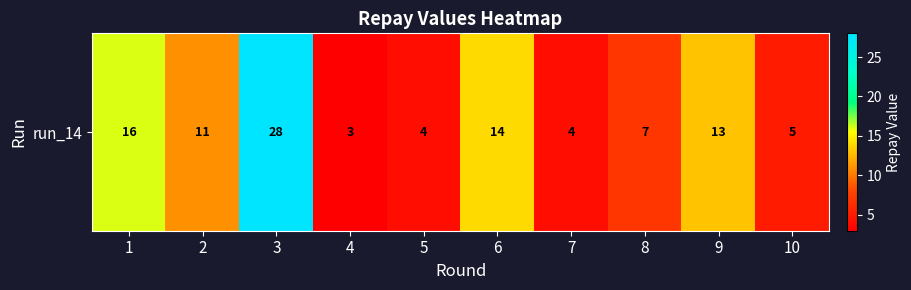

Reading left to right, list all the values displayed in this chart.

16	11	28	3	4	14	4	7	13	5